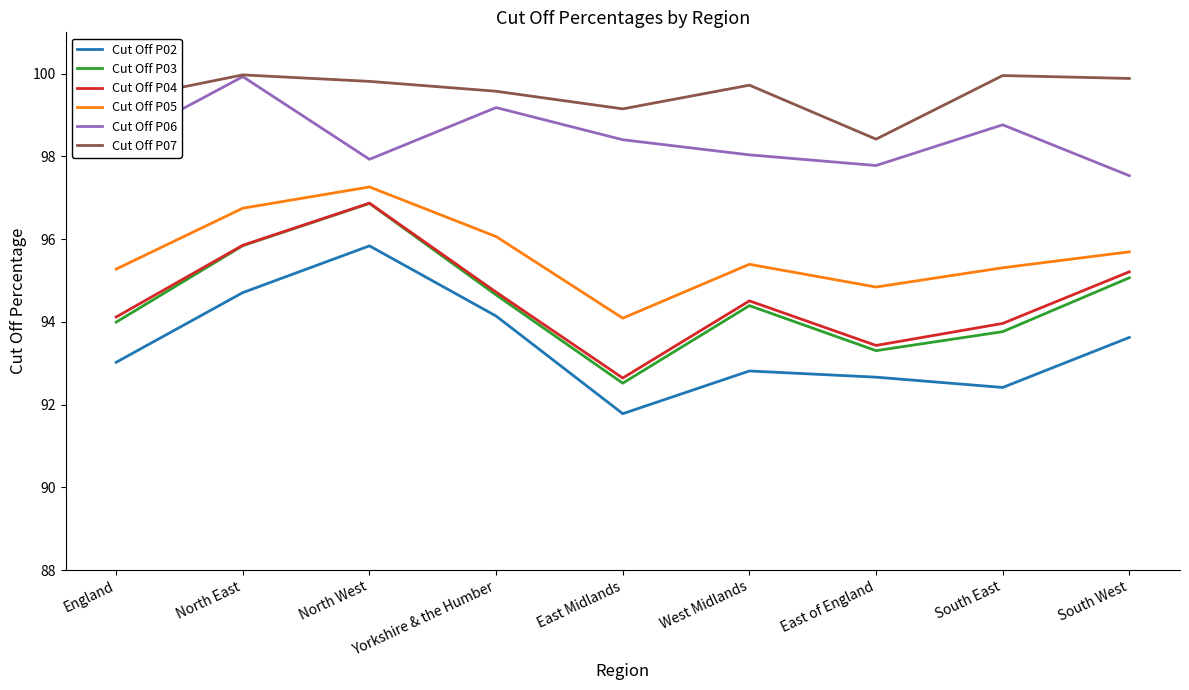

How many interior local valleys does the Cut Off P07 series have?

2